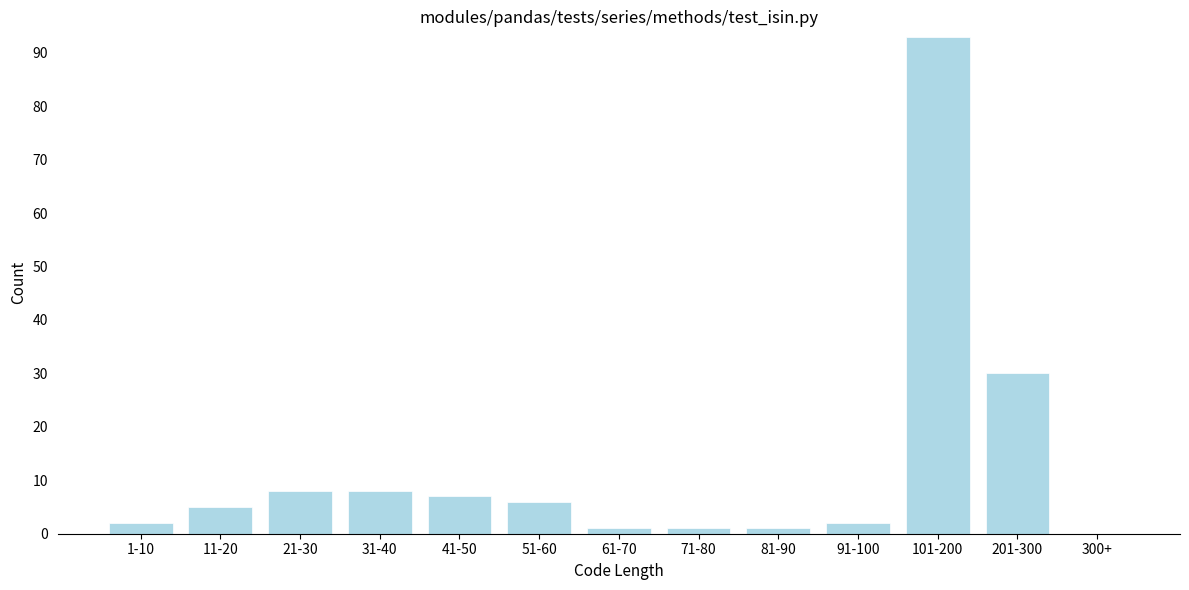

Reading left to right, extract all data points from this chart.

1-10=2	11-20=5	21-30=8	31-40=8	41-50=7	51-60=6	61-70=1	71-80=1	81-90=1	91-100=2	101-200=93	201-300=30	300+=0